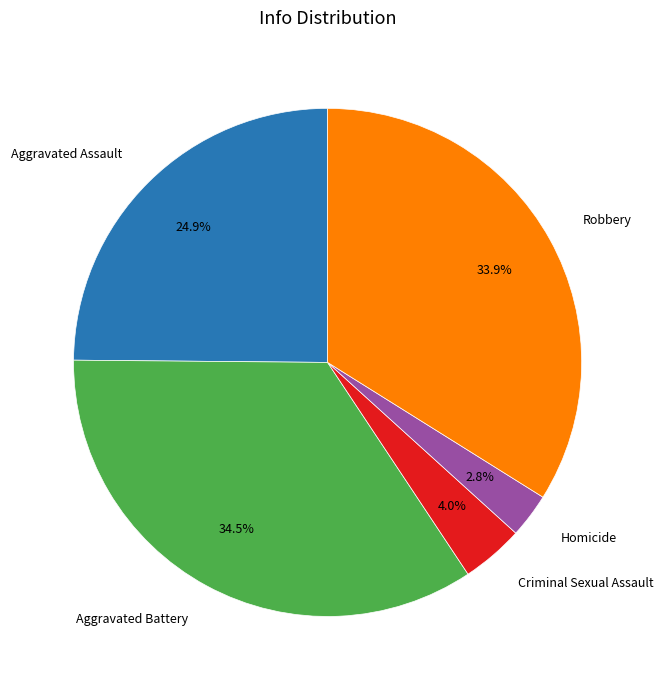

To the nearest percent, what is the combined percentage of Criminal Sexual Assault and Robbery?

38%